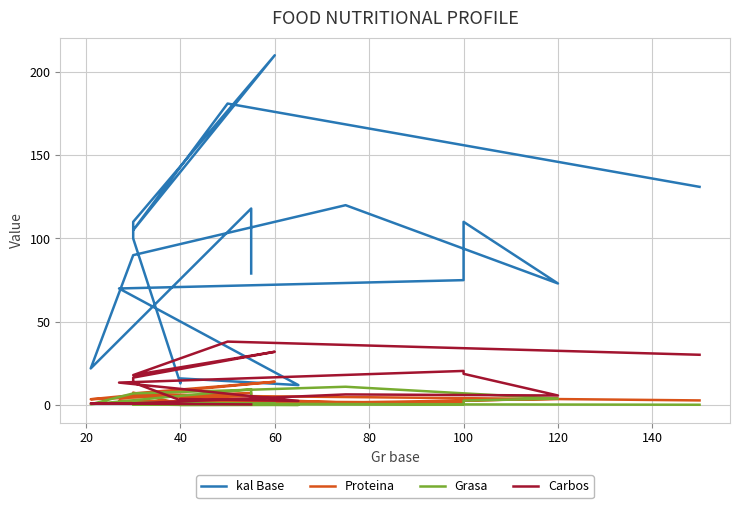

True or false: Carbos and kal Base cross at least once.

False